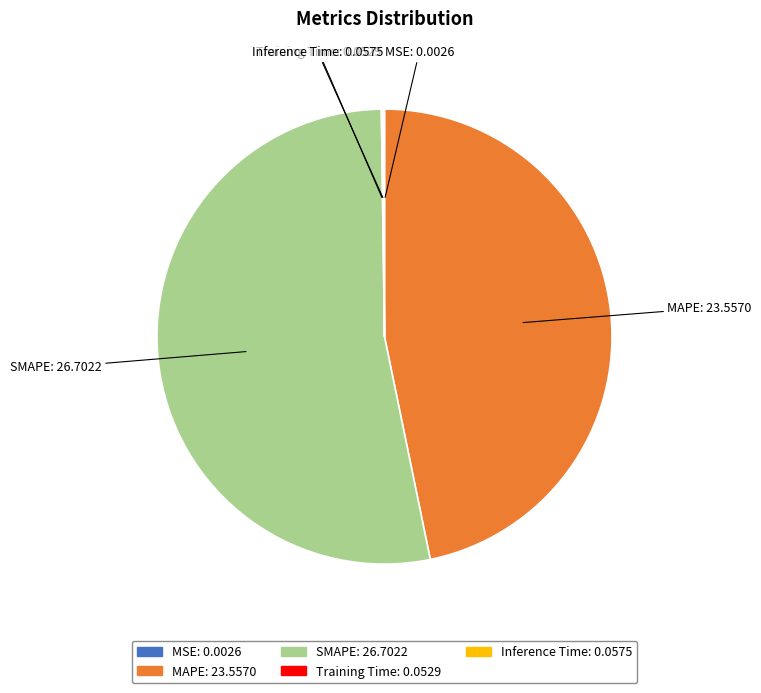

What is the largest slice in the pie chart?

SMAPE